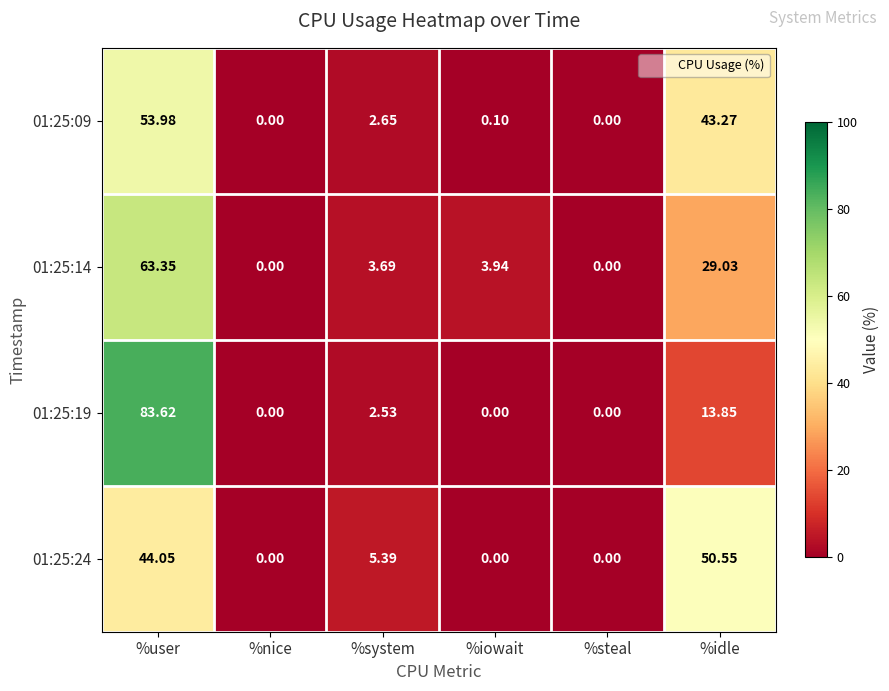

Is the value of 01:25:14 at %nice greater than the value of 01:25:19 at %idle?

No